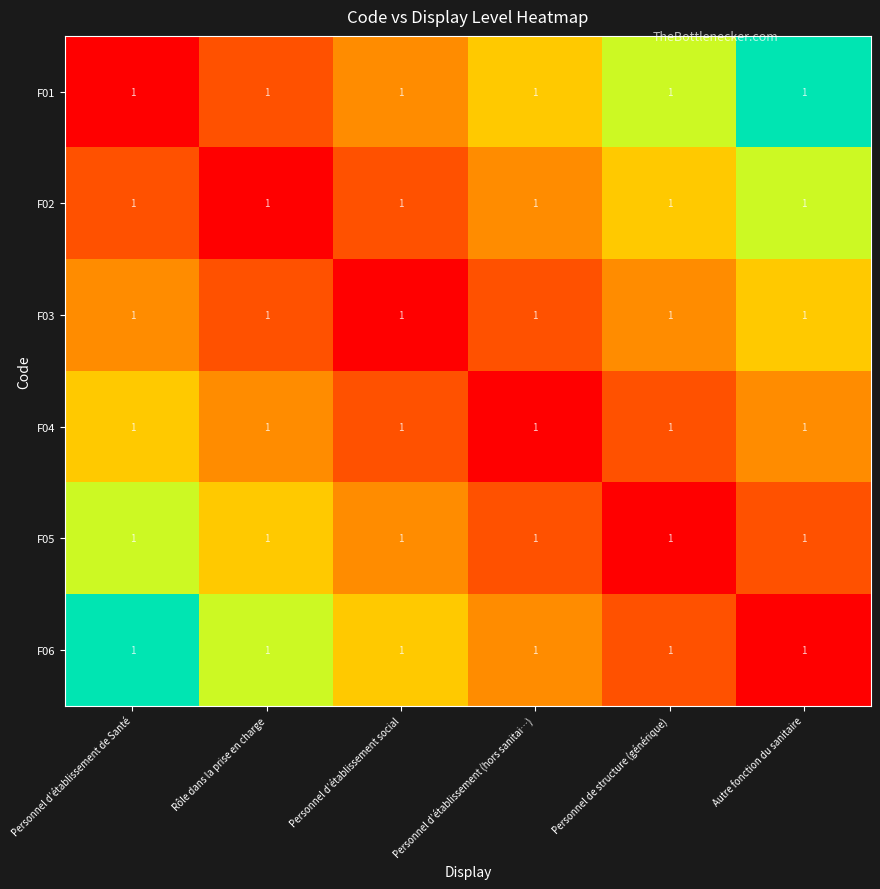

At Autre fonction du sanitaire, list the series in order from largest to smallest.

F01, F02, F03, F04, F05, F06